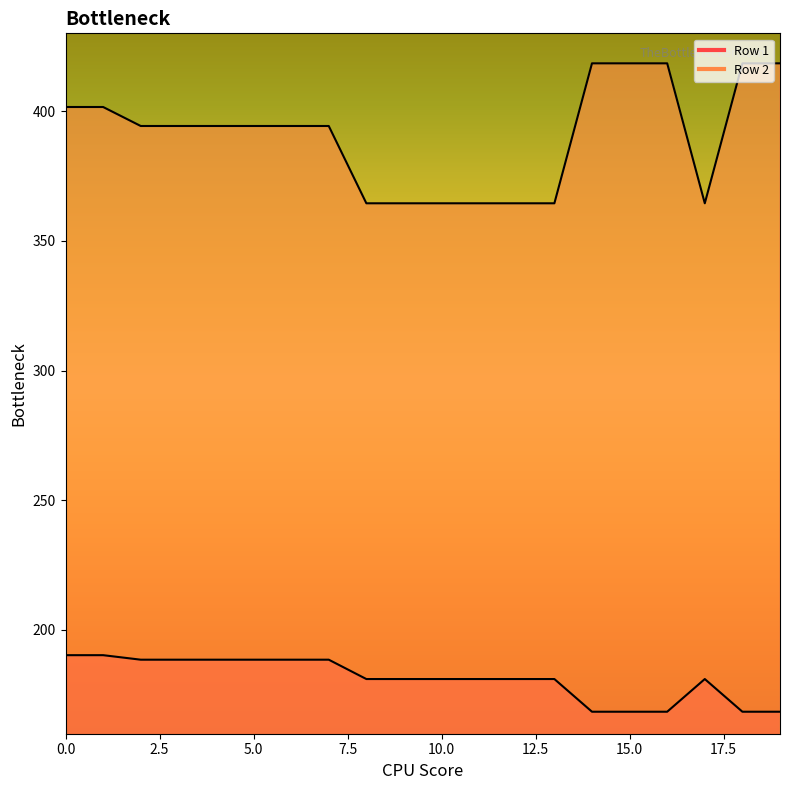

How many values in the Row 1_line series exceed 181?

15